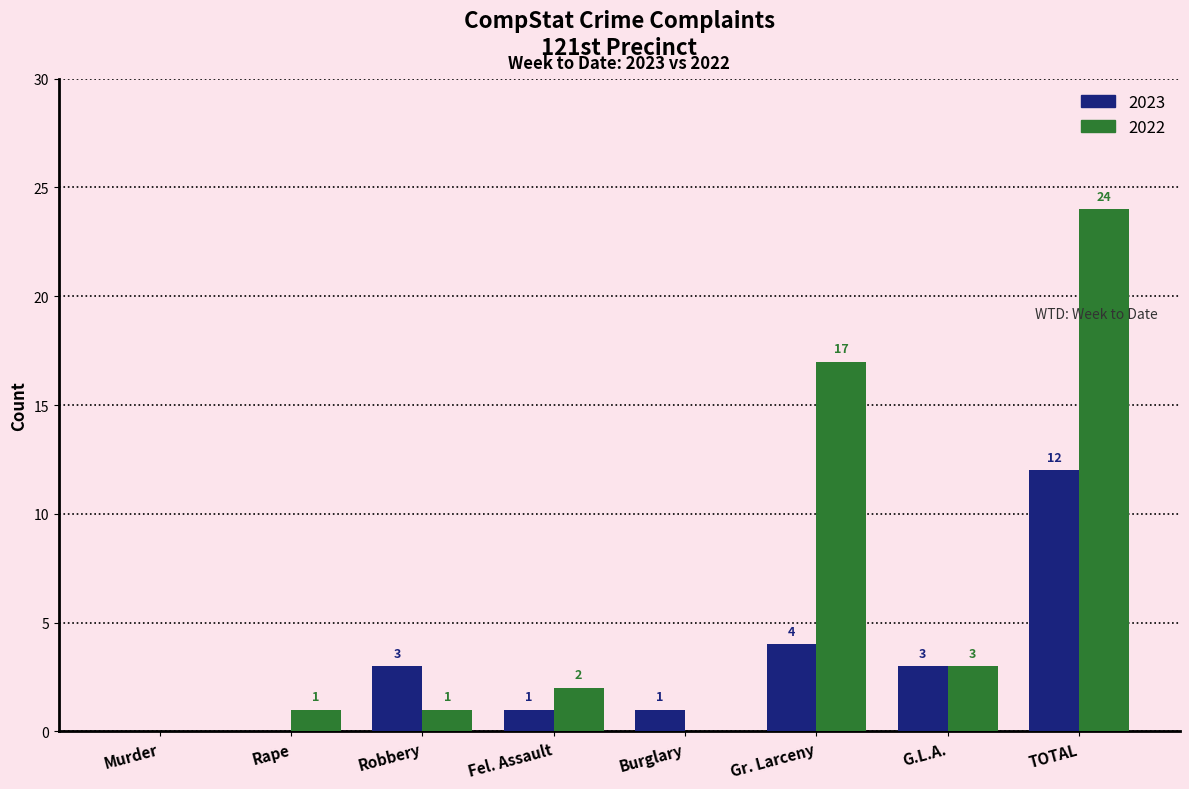

Reading left to right, list all the values displayed in this chart.

2023: Murder=0	Rape=0	Robbery=3	Fel. Assault=1	Burglary=1	Gr. Larceny=4	G.L.A.=3	TOTAL=12
2022: Murder=0	Rape=1	Robbery=1	Fel. Assault=2	Burglary=0	Gr. Larceny=17	G.L.A.=3	TOTAL=24